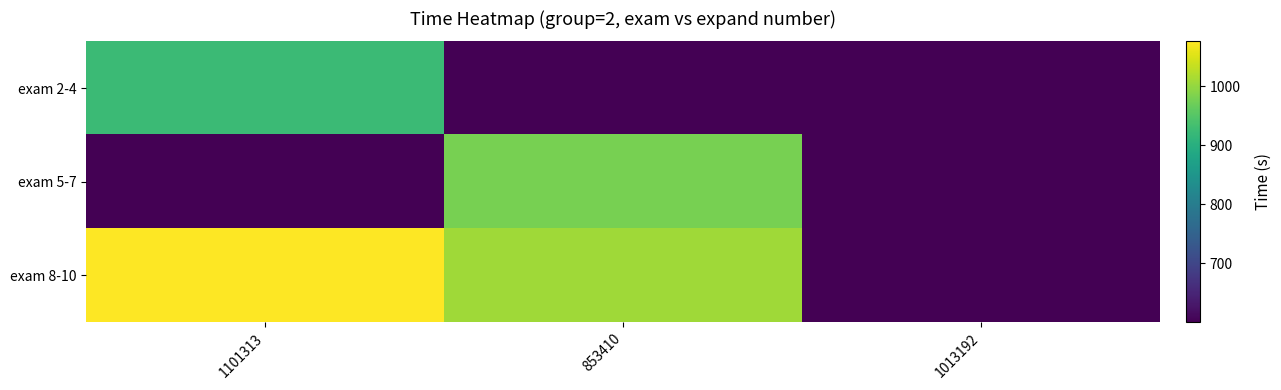

What is the total value across all series at 1013192?

1800.0